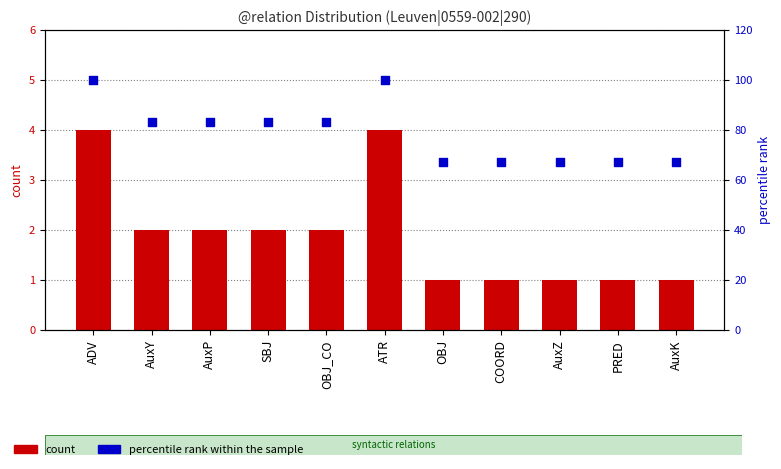

At which category is the sum across all series the highest?

ADV